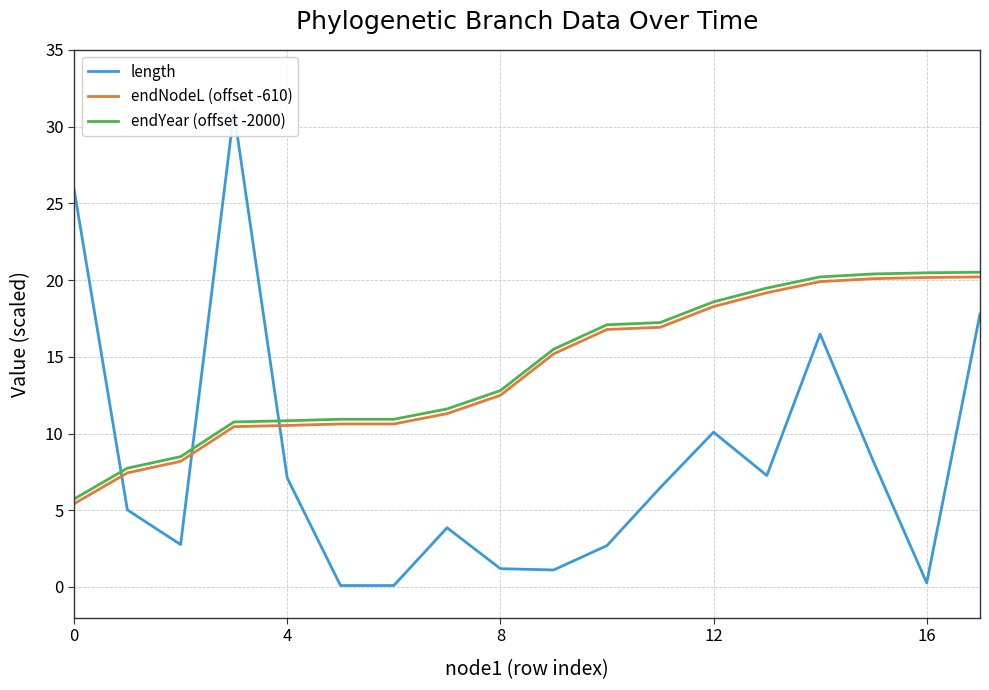

True or false: length and endNodeL (offset -610) cross at least once.

True